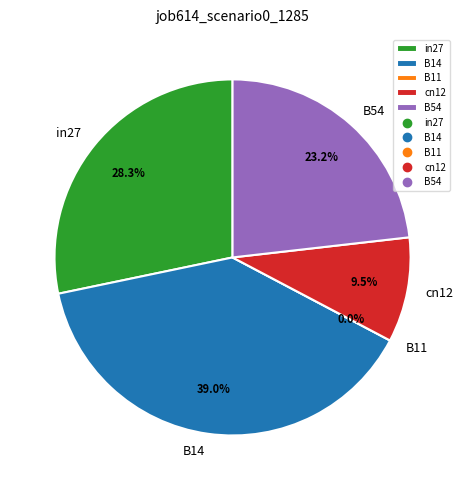

To the nearest percent, what portion does B14 represent?

39%